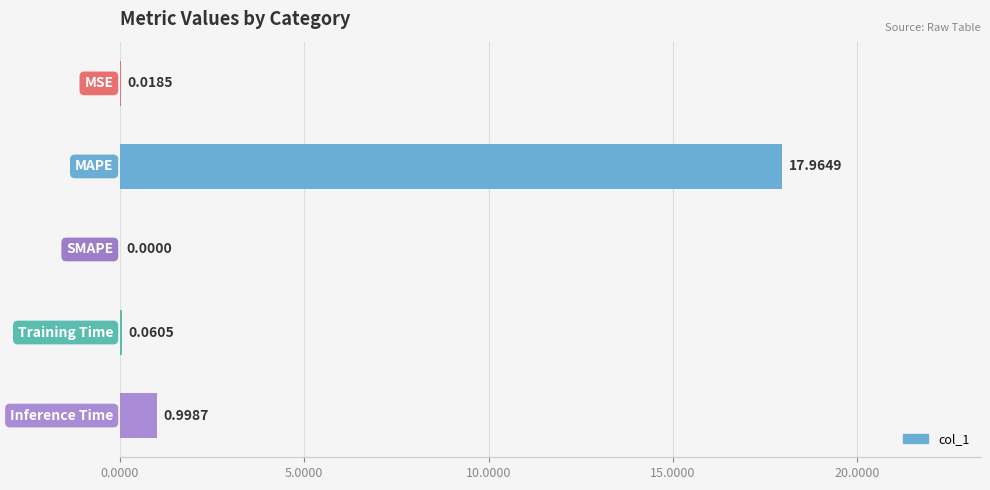

What is the sum of all values?

19.0